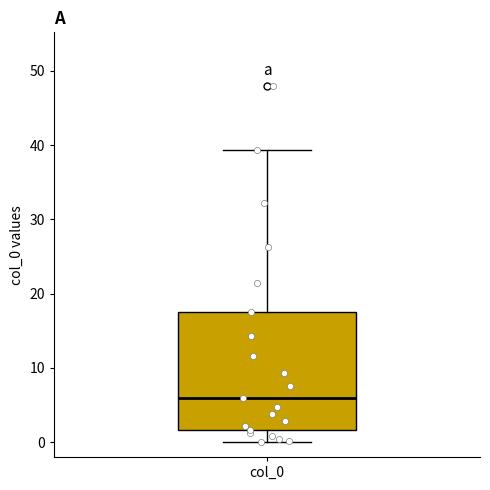

Where does the upper whisker of the box for col_0 end on the y-axis? The values are not printed on the chart, so give them approximately, as read against the axis.

39